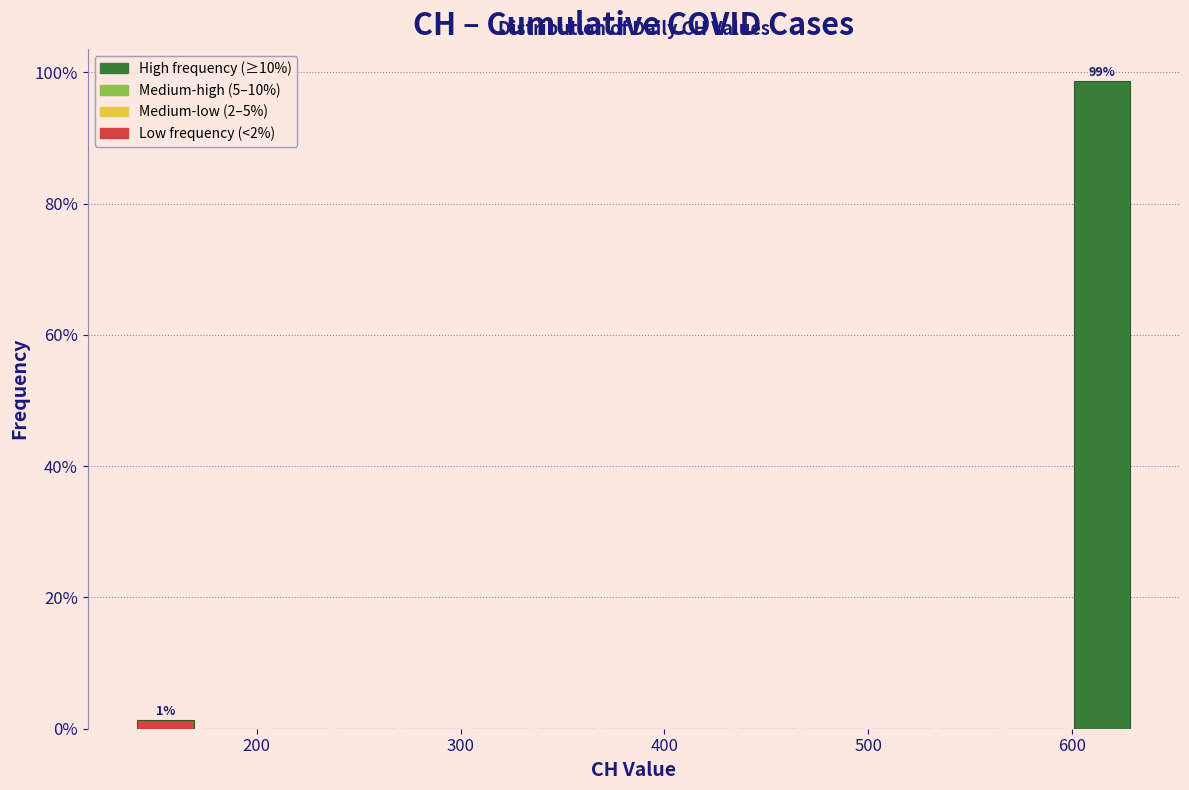

Around what value on the x-axis is the tallest bar? Give the approximate position of its centre, as read against the axis.

610